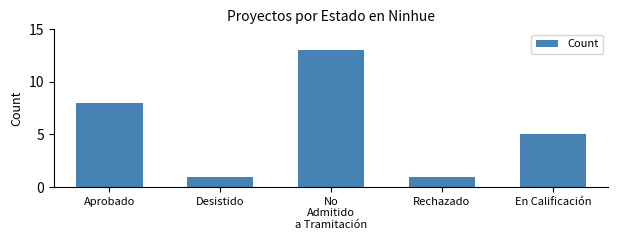

Reading right to left, what are all the values shown in this chart?

En Calificación=5	Rechazado=1	No
Admitido
a Tramitación=13	Desistido=1	Aprobado=8